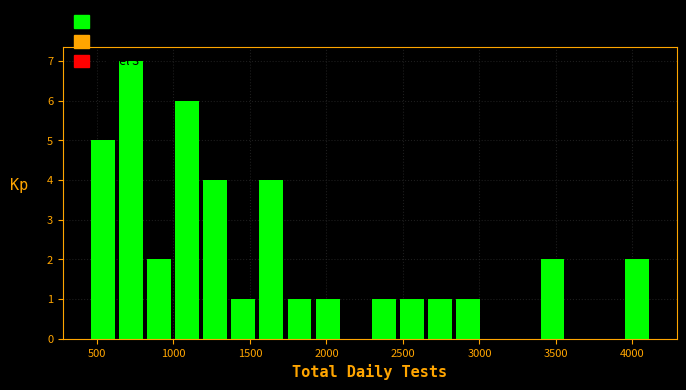

Around what value on the x-axis is the tallest bar? Give the approximate position of its centre, as read against the axis.

700